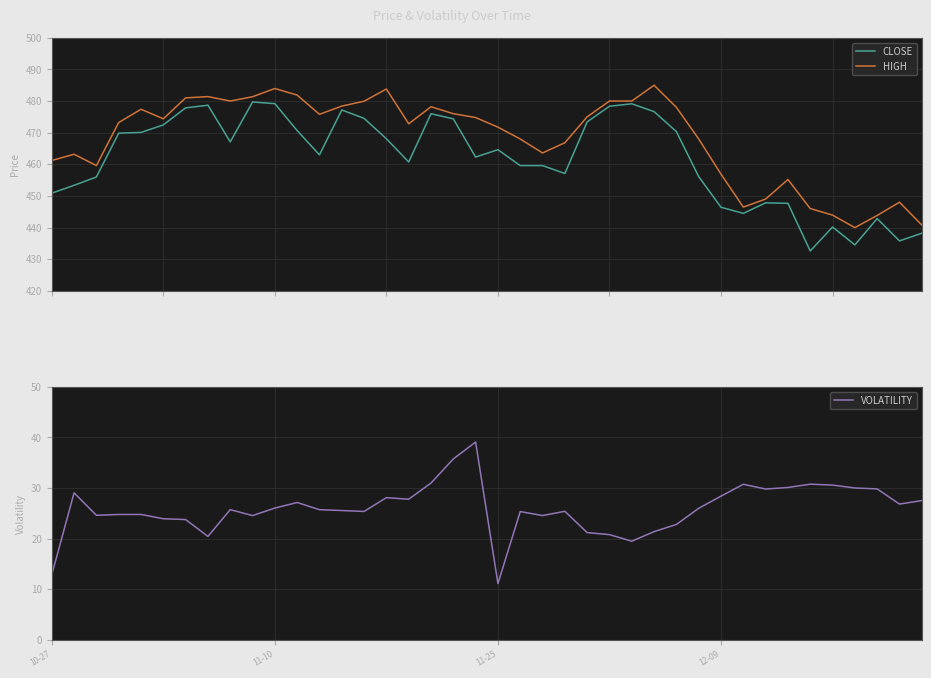

What is the highest value of the HIGH series?

485.0